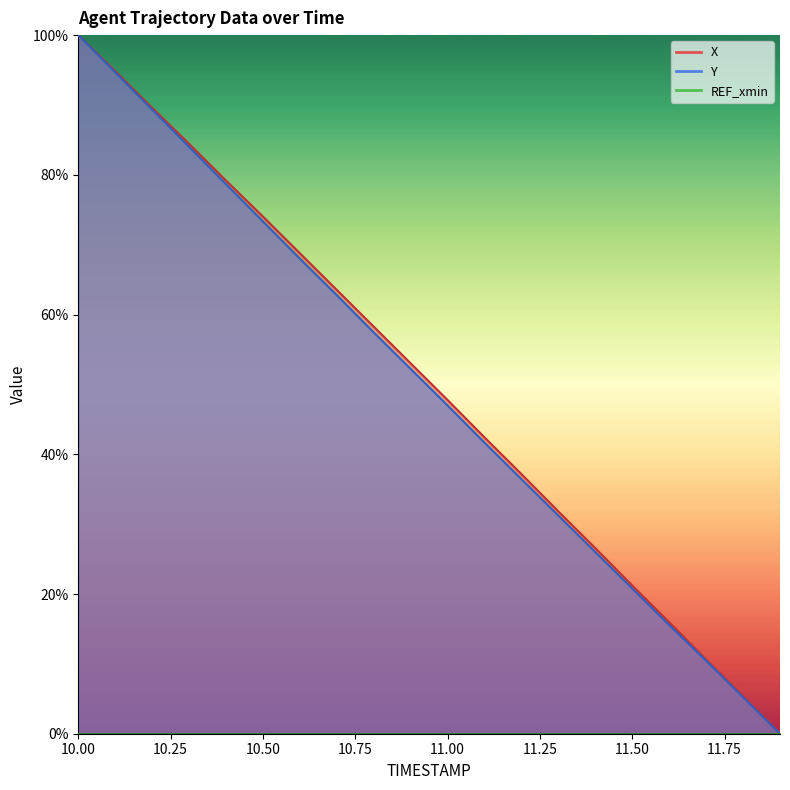

What is the total value across all series at 11.4?

52.5